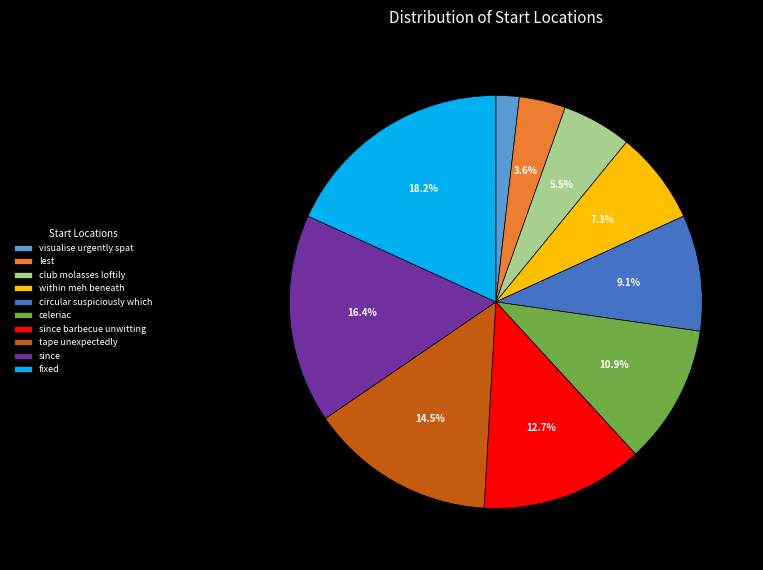

How many slices are in this pie chart?

10